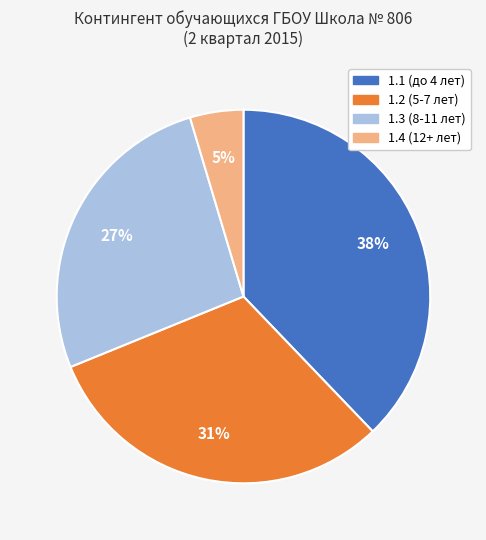

To the nearest percent, what is the difference between the largest and smallest slice percentages?

33%